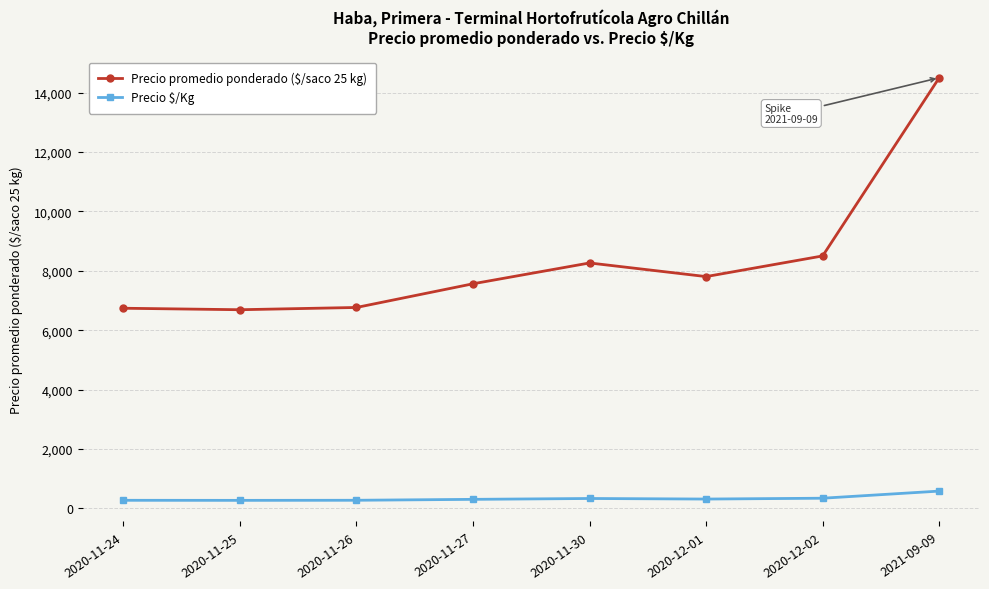

Is the value of Precio $/Kg at 2020-12-01 greater than the value of Precio promedio ponderado ($/saco 25 kg) at 2020-12-02?

No